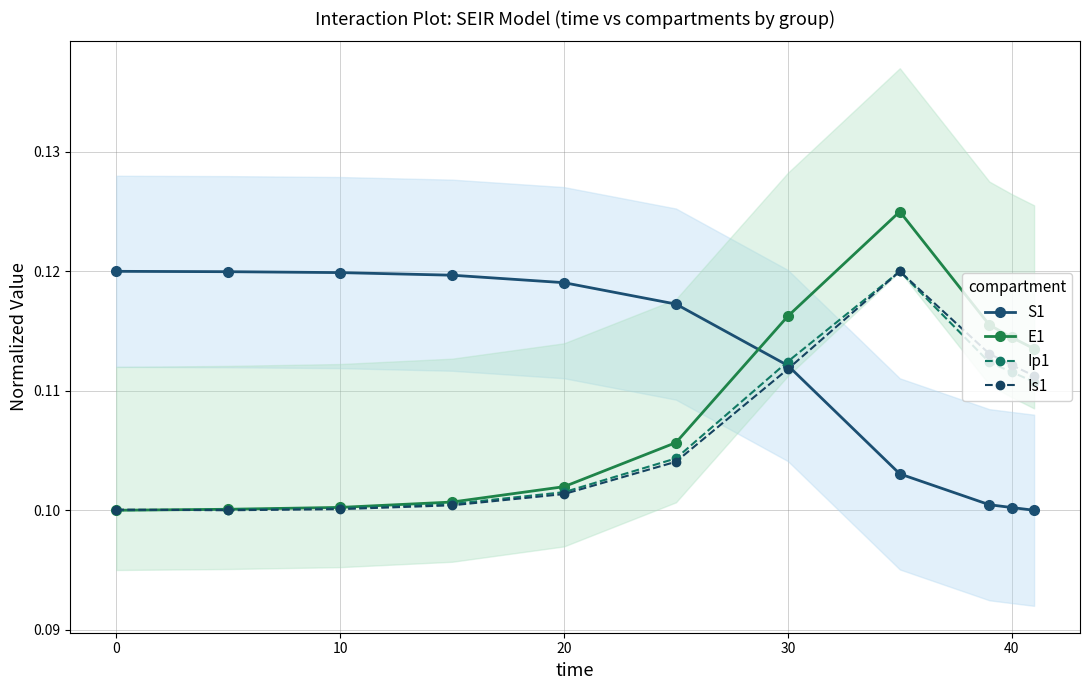

True or false: Is1 has more than 0 points higher than both neighbors.

True